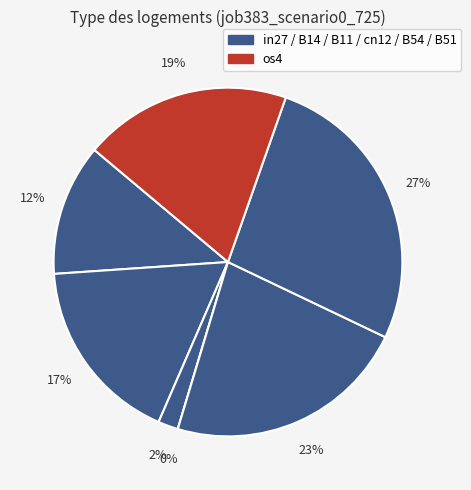

What percentage is the B14 slice, to the nearest percent?

17%